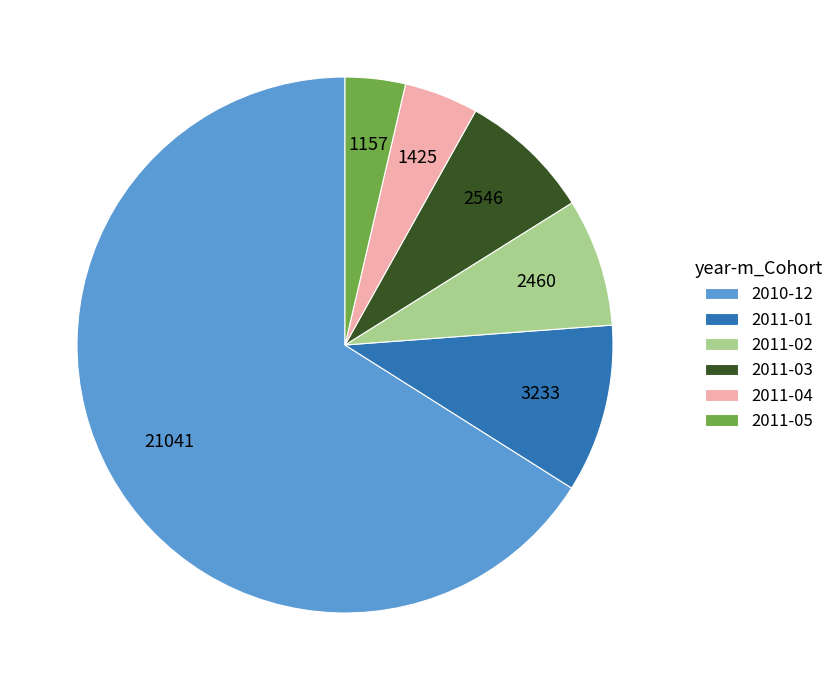

Which slice represents more than half of the pie?

2010-12